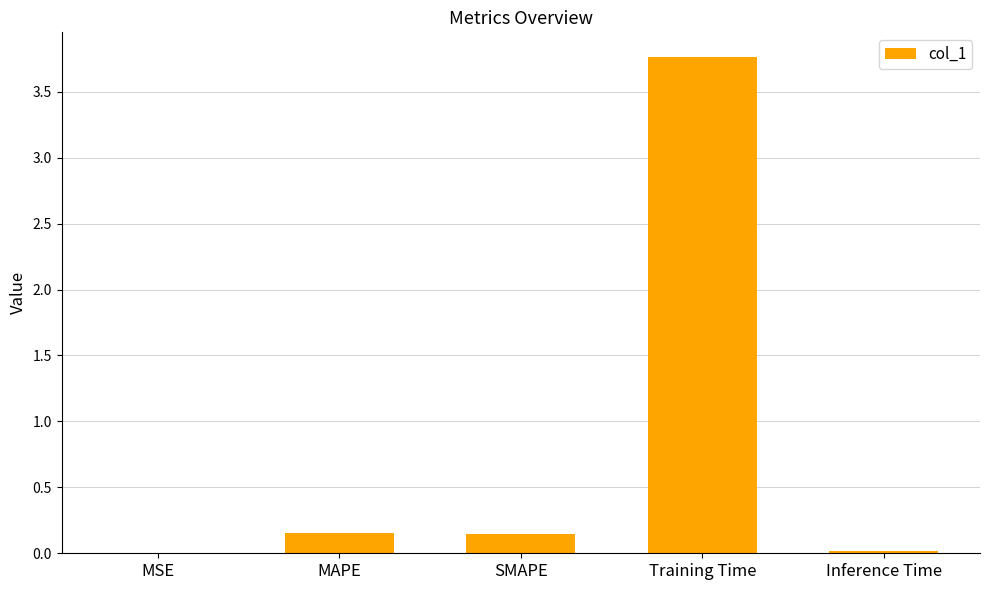

Is it true that the value at Inference Time is 0.0?

True